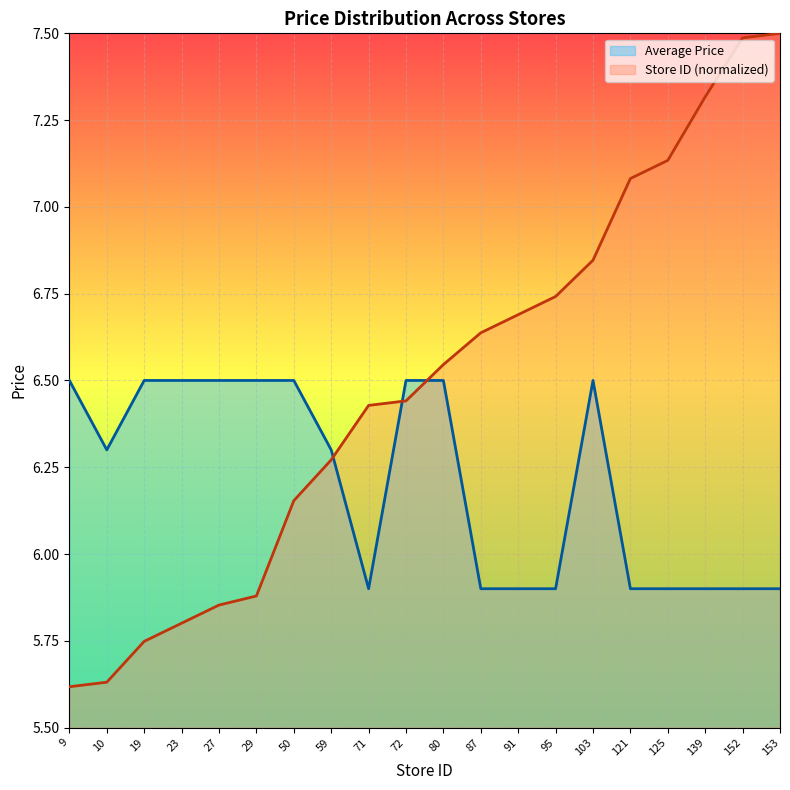

Does the chart display data point markers on the line(s)?

No